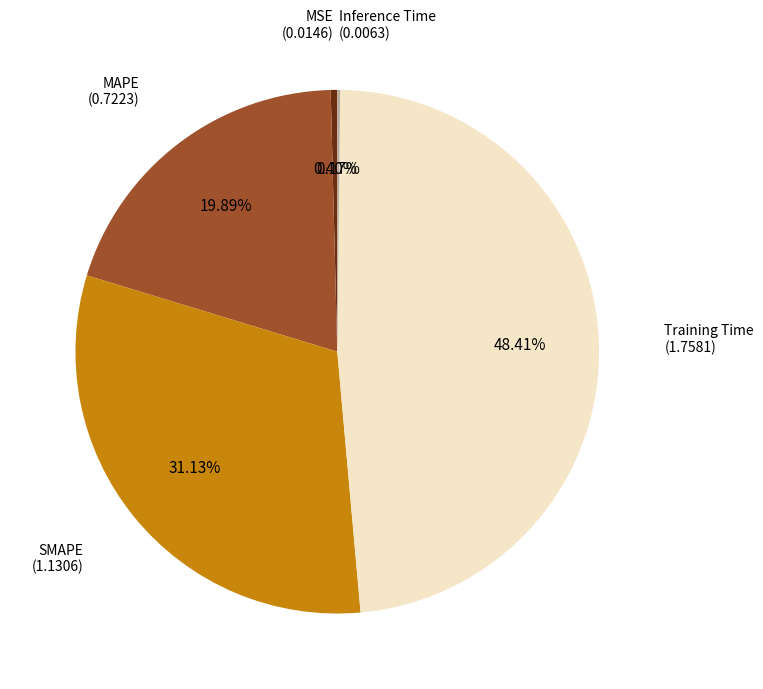

Is there any slice that represents more than half of the pie?

No